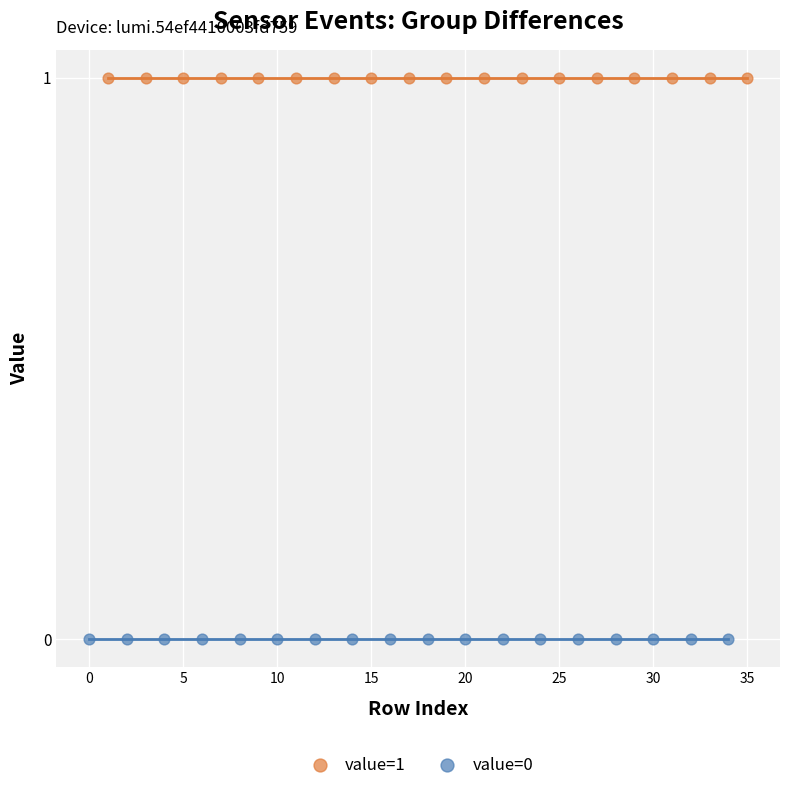

What are all the series names shown in the legend?

value=1, value=0